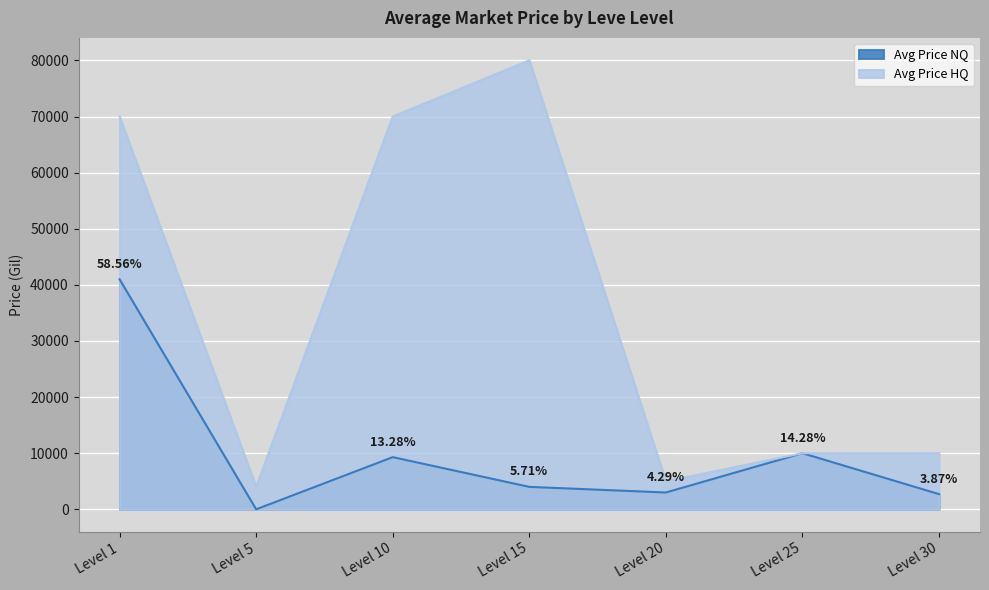

True or false: Avg Price HQ and Avg Price NQ cross at least once.

False